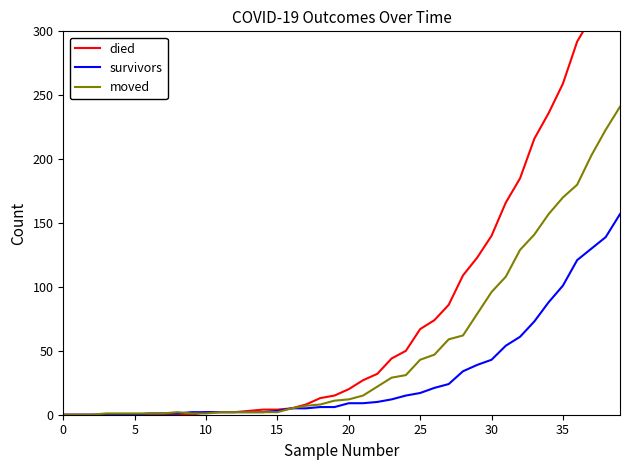

What is the maximum value for moved?

241